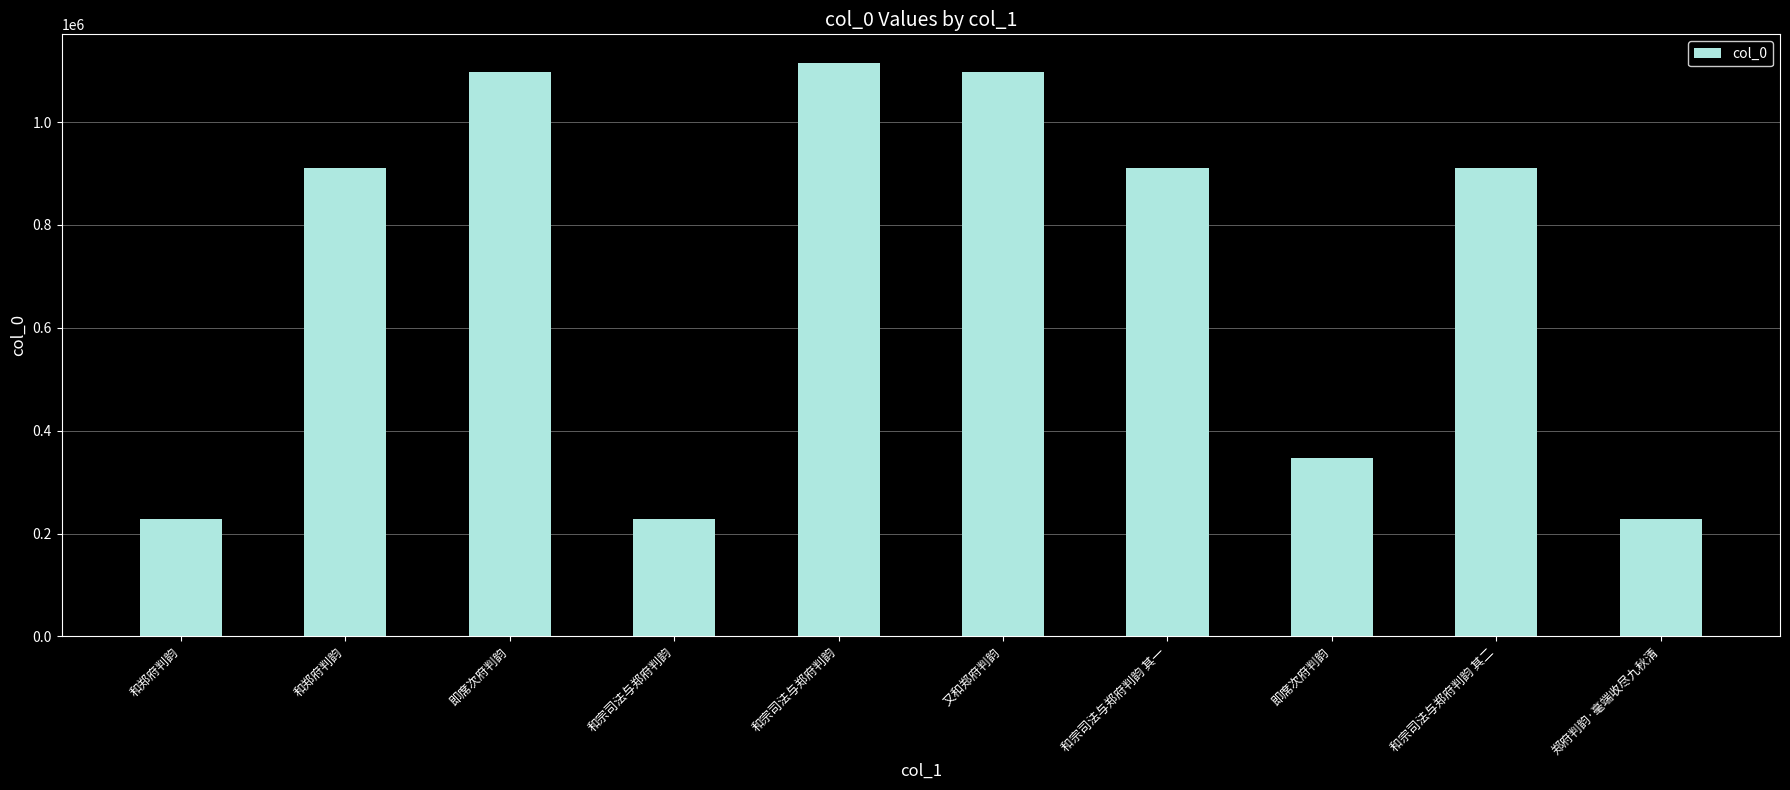

What is the value of the 4th bar from the left?

228637